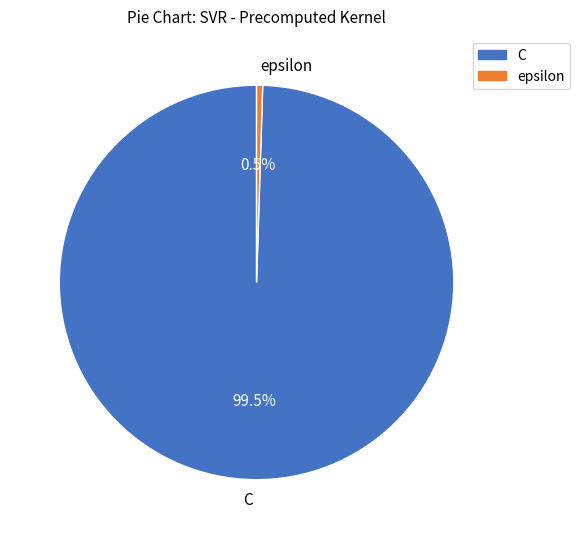

Does epsilon account for over 50% of the chart?

No